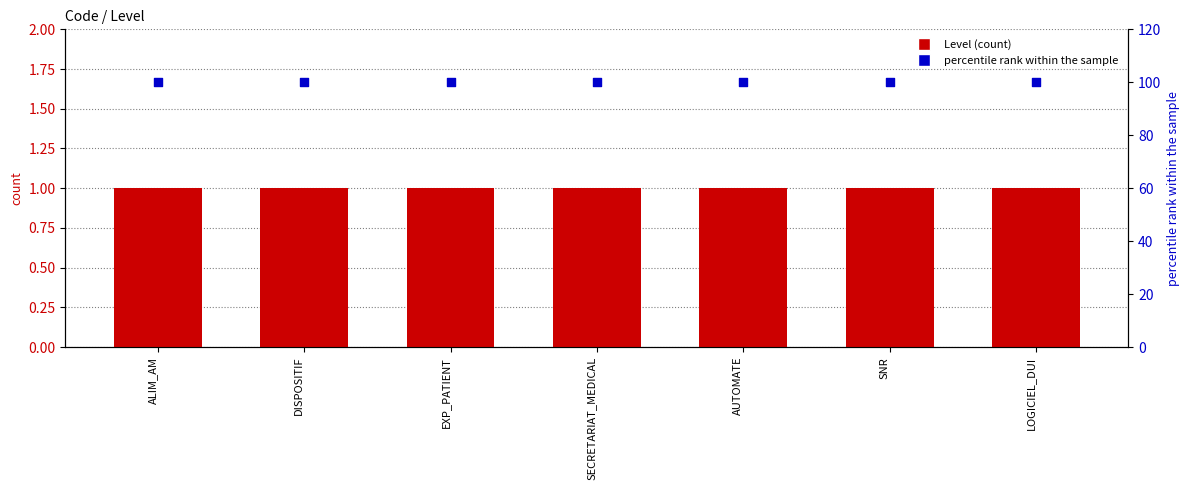

What is the total value across all series at AUTOMATE?

101